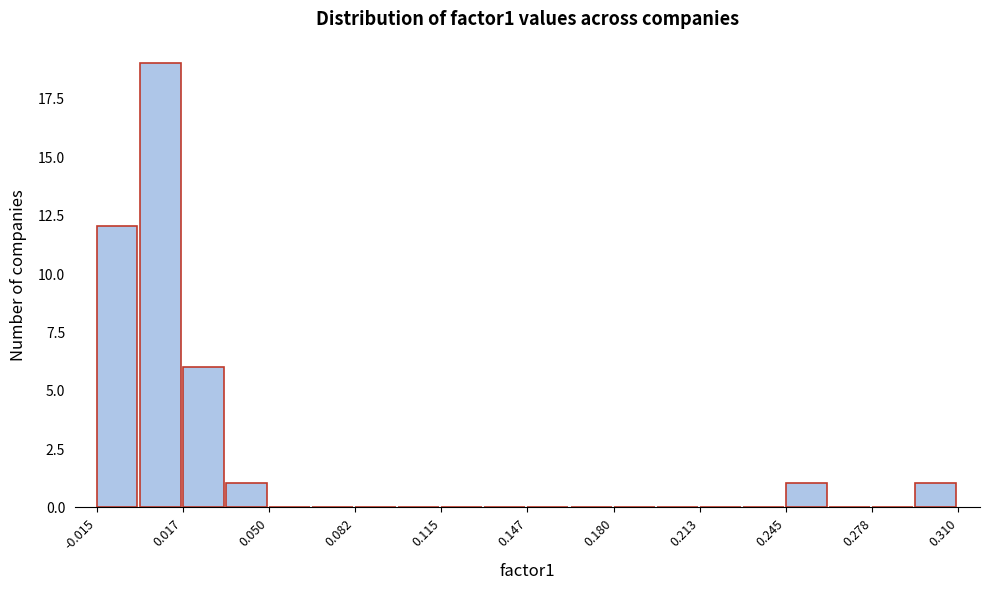

Read against the x-axis, roughly where is the centre of the tallest bar?

0.010